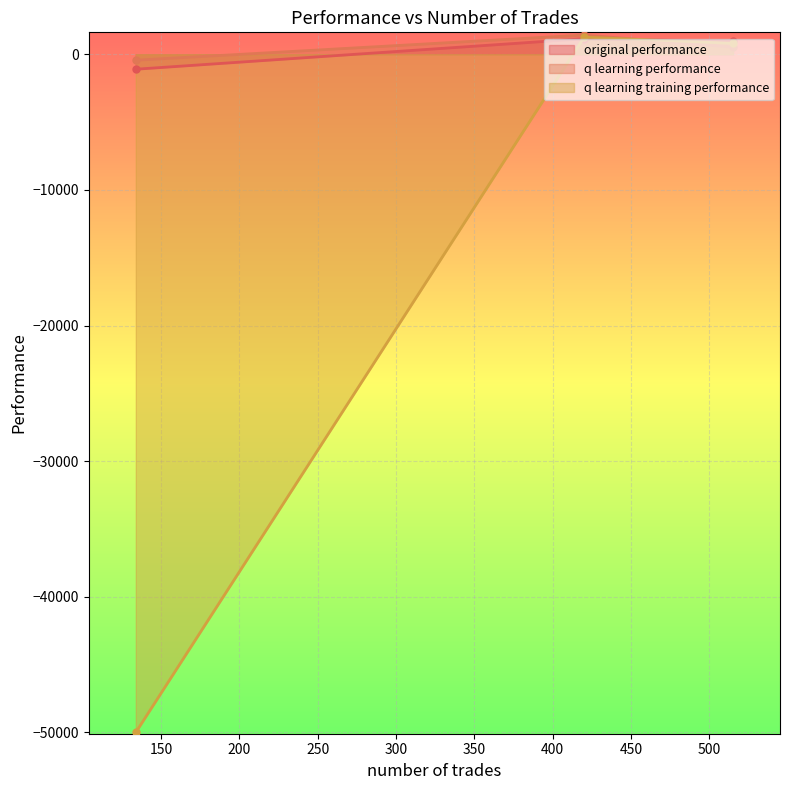

What is the average value of the q learning training performance series?

-15978.7